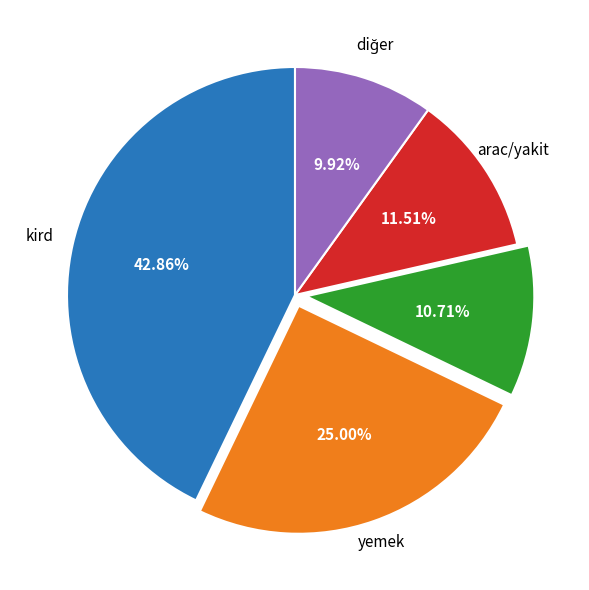

Is there any slice that represents more than half of the pie?

No